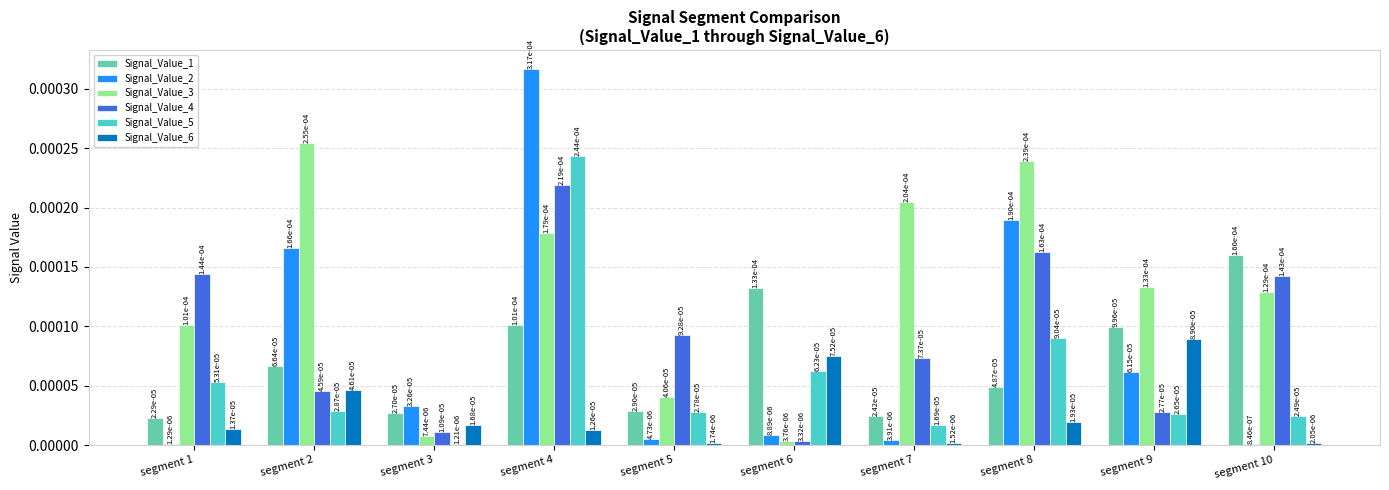

Count the number of categories in the chart.

10